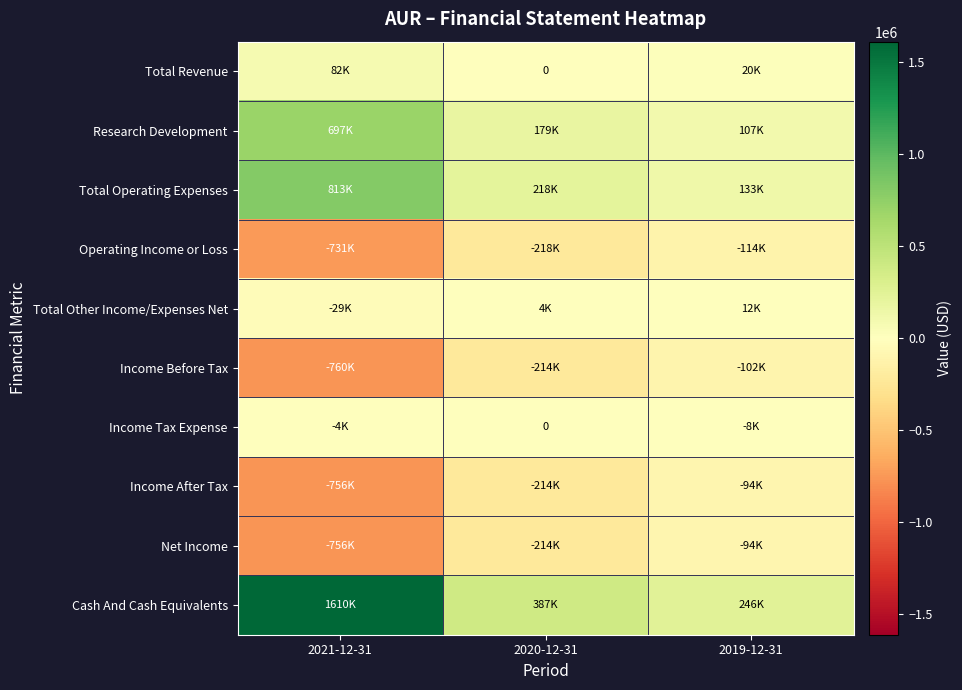

How many distinct data groups are displayed?

10